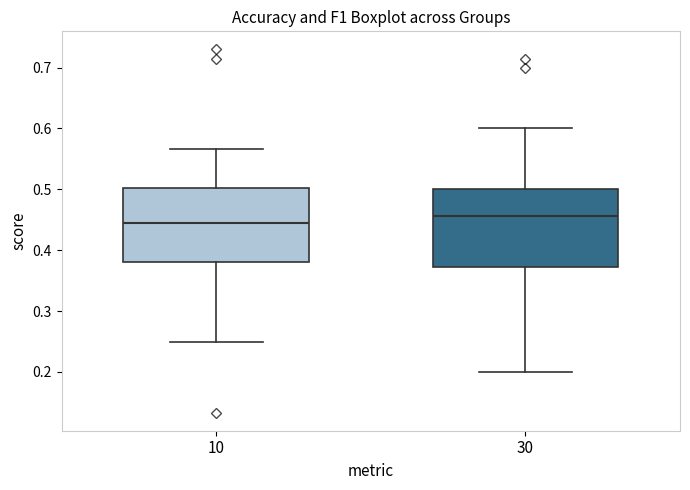

Which box has the highest median line?

30